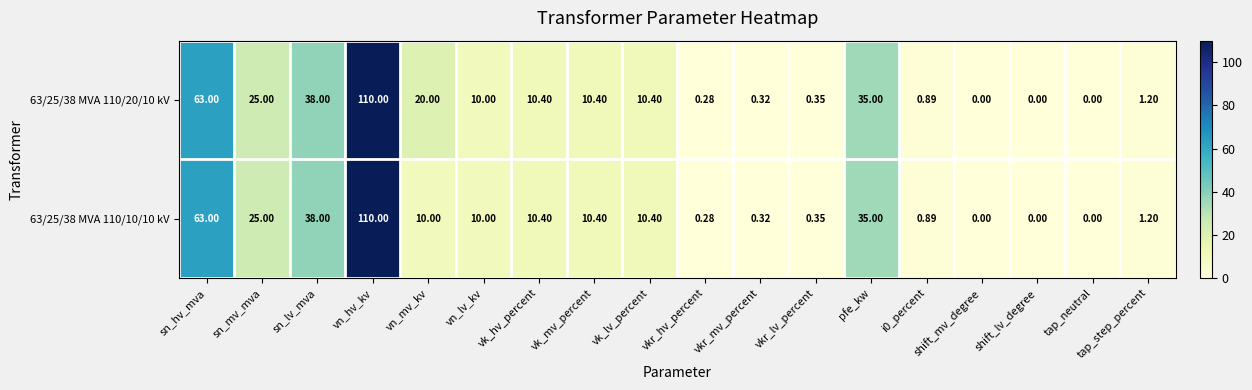

At which label does 63/25/38 MVA 110/20/10 kV first exceed 10?

sn_hv_mva